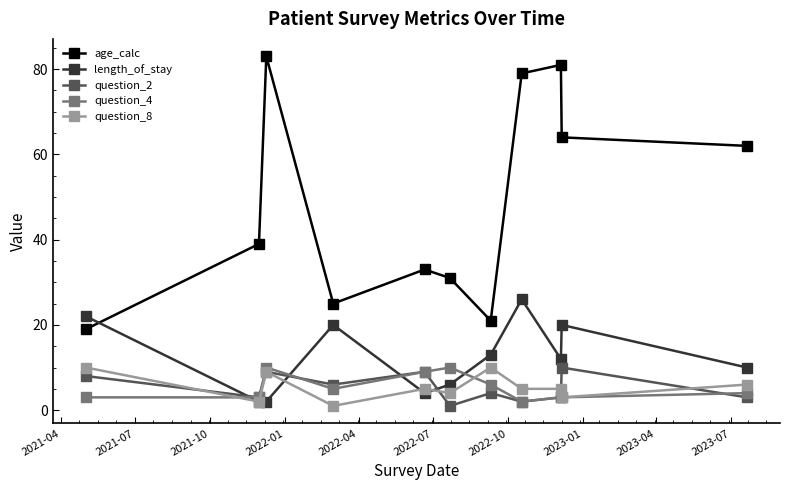

Does the chart have visible grid lines?

No